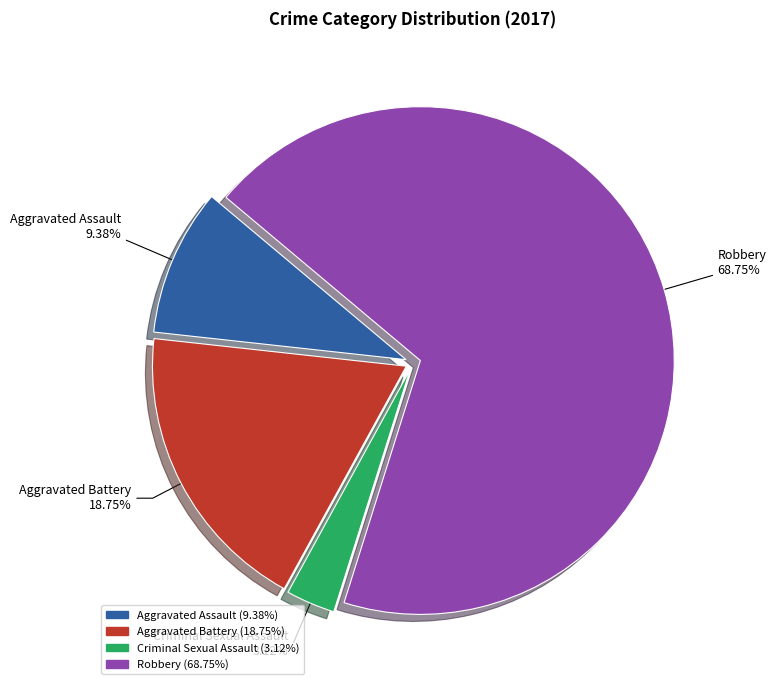

To the nearest percent, what is the difference between the largest and smallest slice percentages?

66%